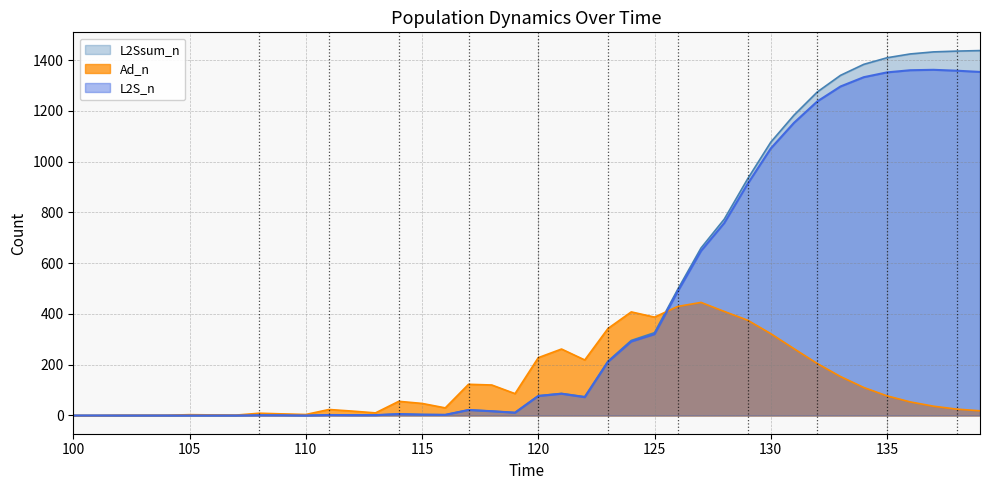

The value of L2S_n at 132 is 1237.1. True or false?

True